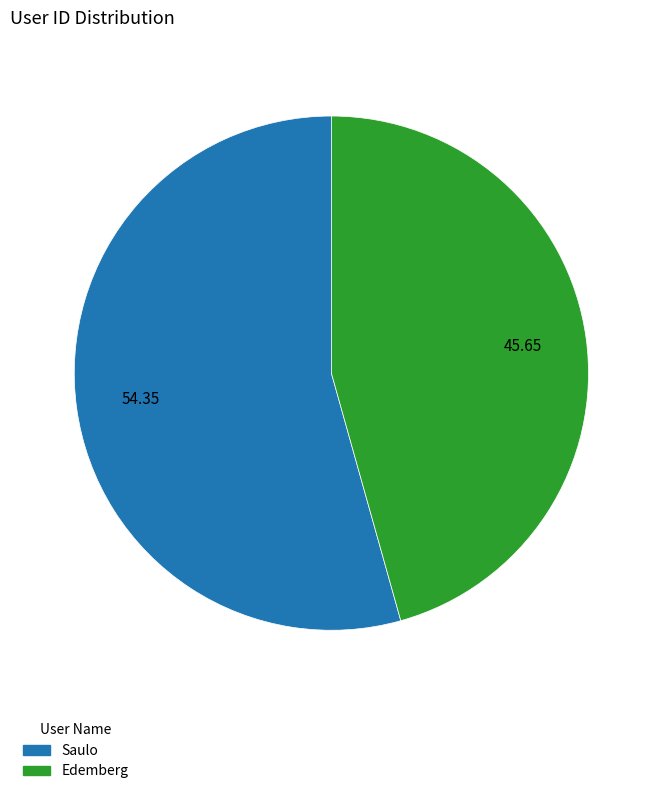

Is the sum of Saulo and Edemberg greater than half?

Yes